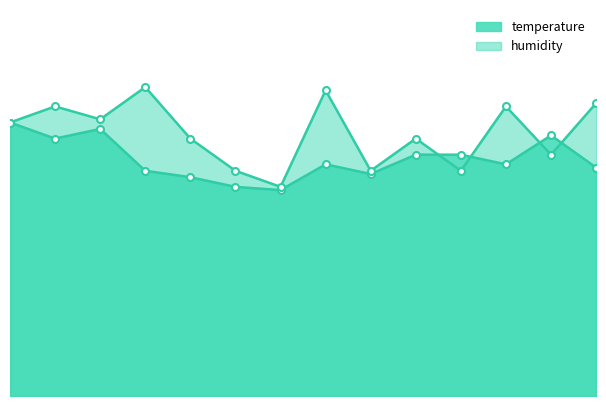

Reading left to right, what are all the values shown in this chart?

temperature: 85	80	83	70	68	65	64	72	69	75	75	72	81	71
humidity: 85	90	86	96	80	70	65	95	70	80	70	90	75	91